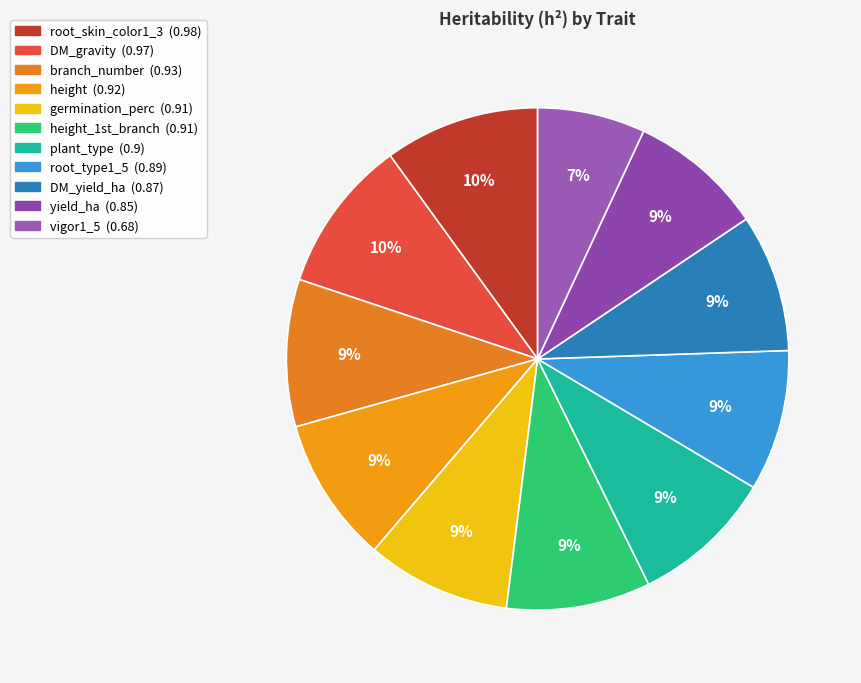

Count the number of slices in the pie.

11